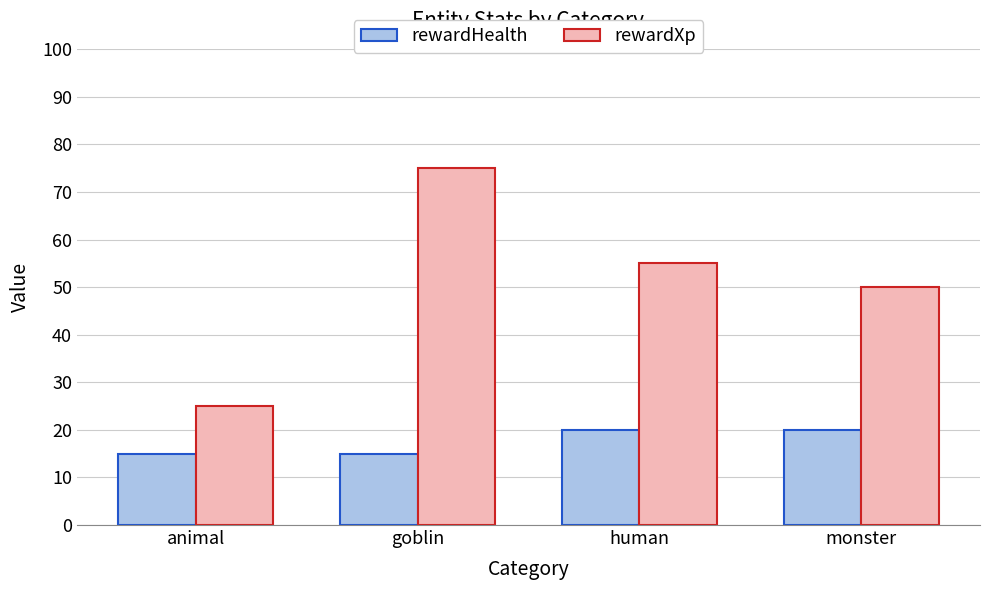

Does the chart contain stacked bars?

No